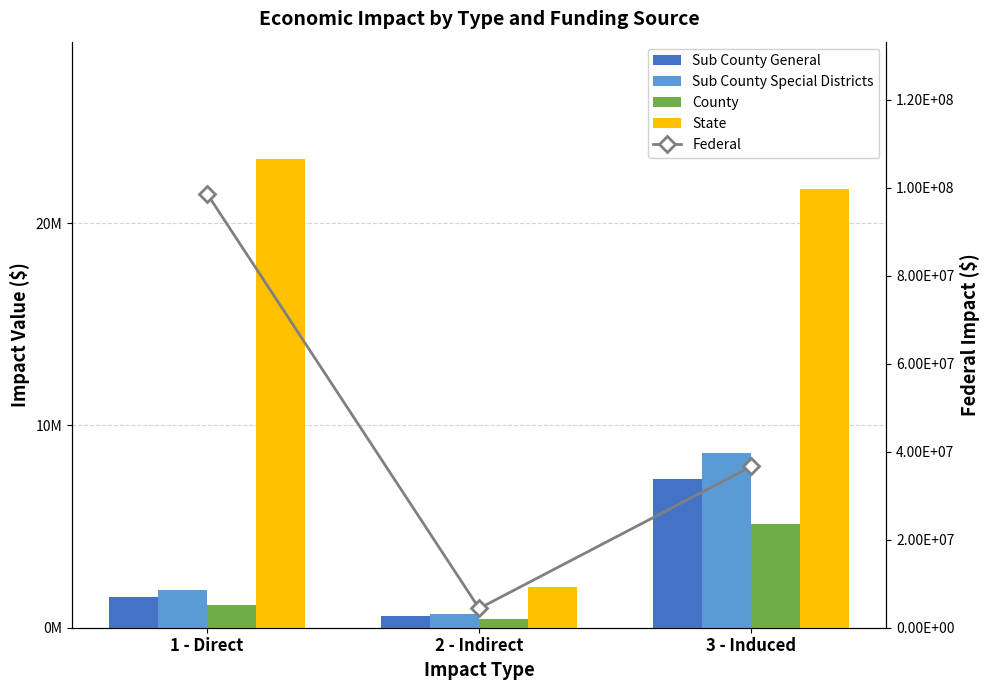

What is the difference between the highest and lowest values at 1 - Direct?

97554488.6